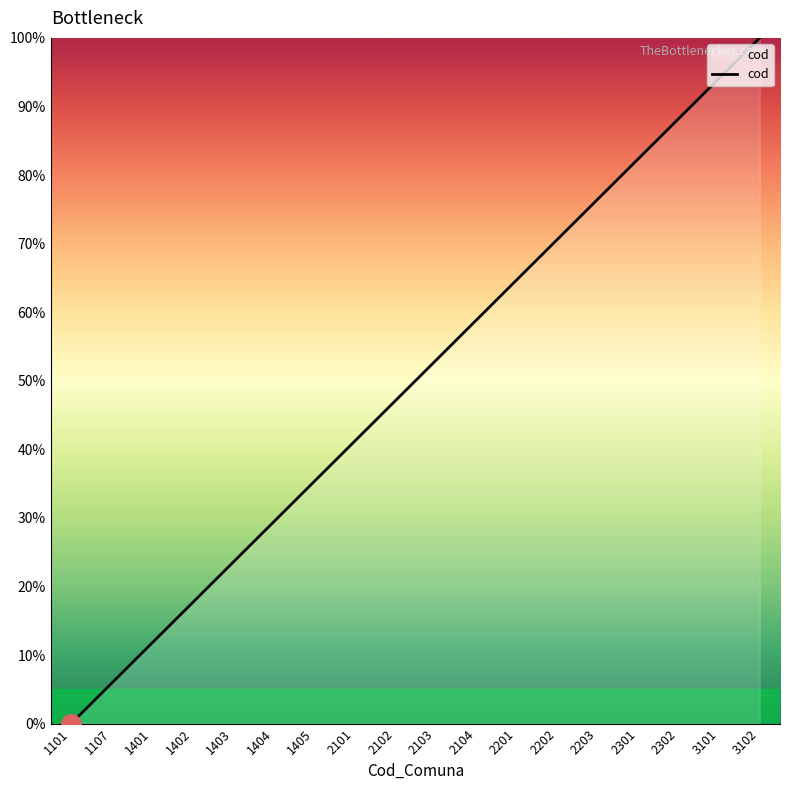

What is the difference between the second highest and second lowest values?

88.2